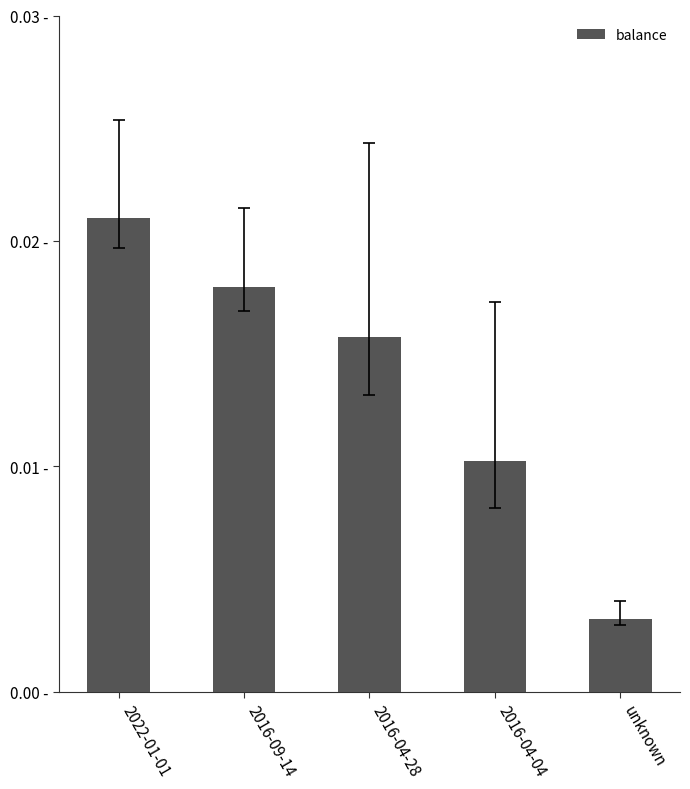

At which label is the value closest to 0?

unknown